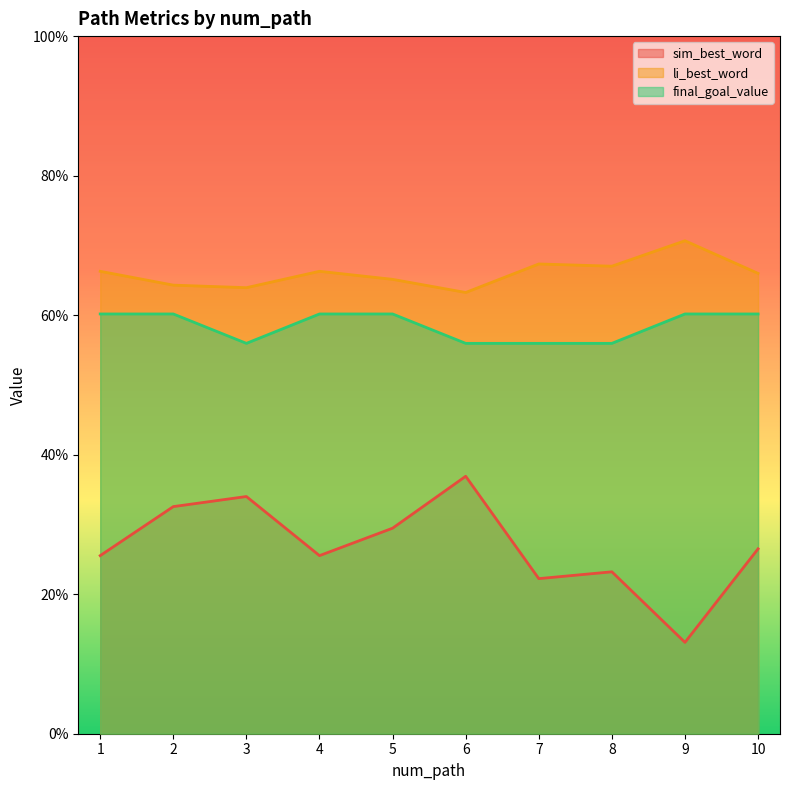

How many lines are shown in the chart?

3